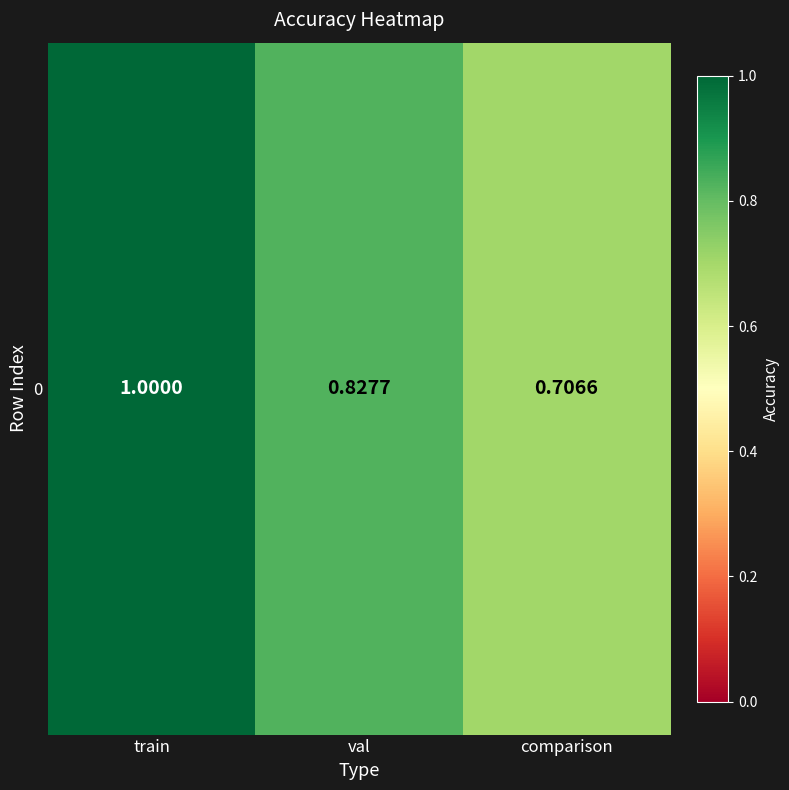

What is the greatest value displayed?

1.0